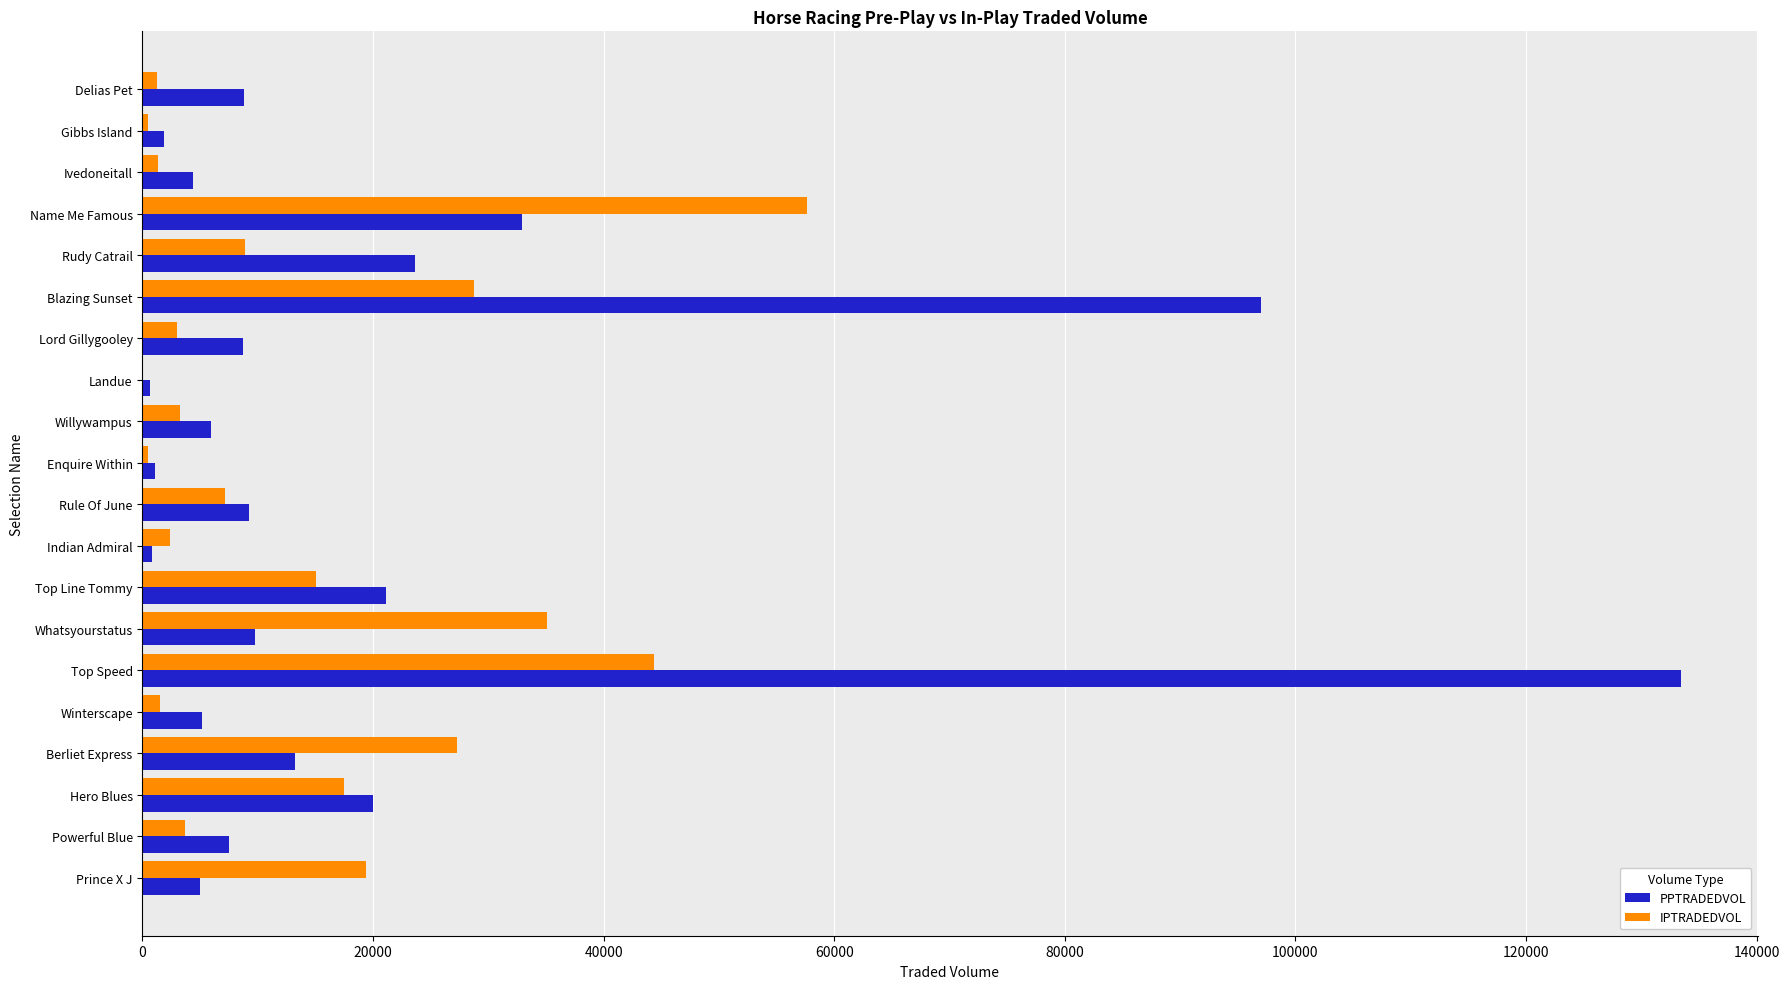

Which label corresponds to the largest value in the chart?

Top Speed